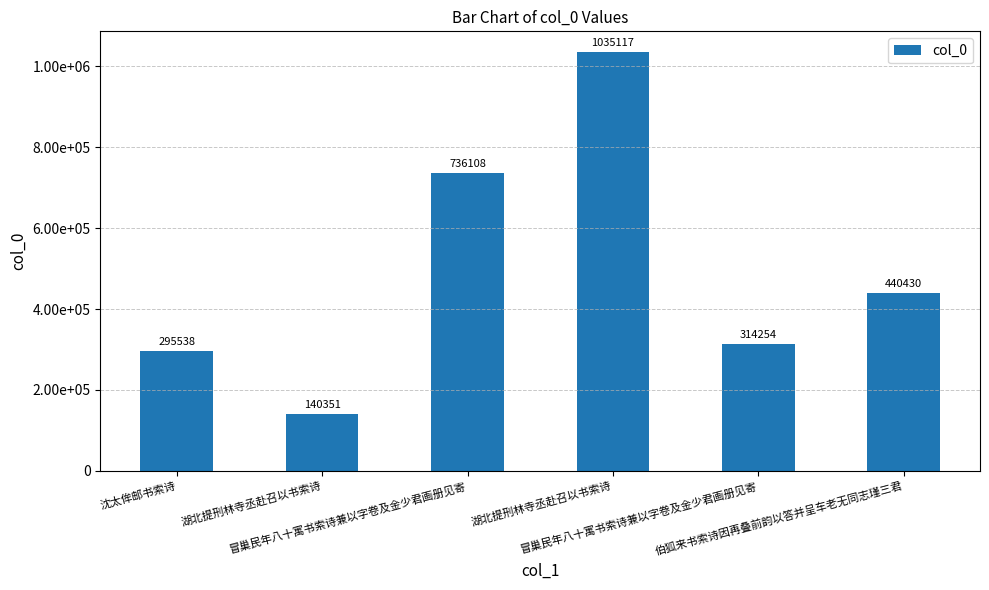

List the labels in order of value, smallest first.

湖北提刑林寺丞赴召以书索诗, 沈太侔邮书索诗, 冒巢民年八十寓书索诗兼以字卷及金少君画册见寄, 伯狐来书索诗因再叠前韵以答并呈车老无同志瑾三君, 冒巢民年八十寓书索诗兼以字卷及金少君画册见寄, 湖北提刑林寺丞赴召以书索诗